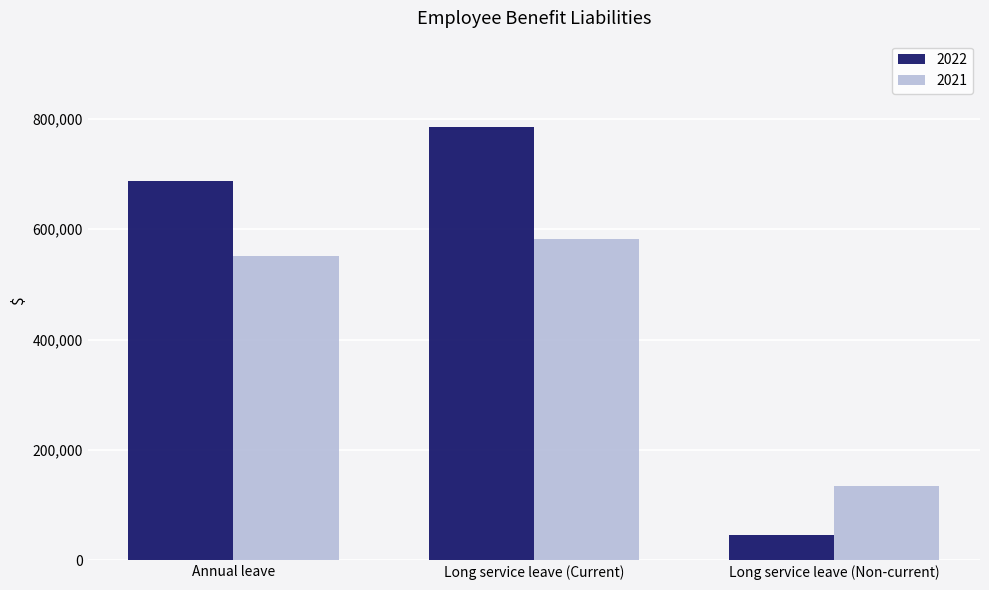

At Long service leave (Non-current), list the series in order from largest to smallest.

2021, 2022